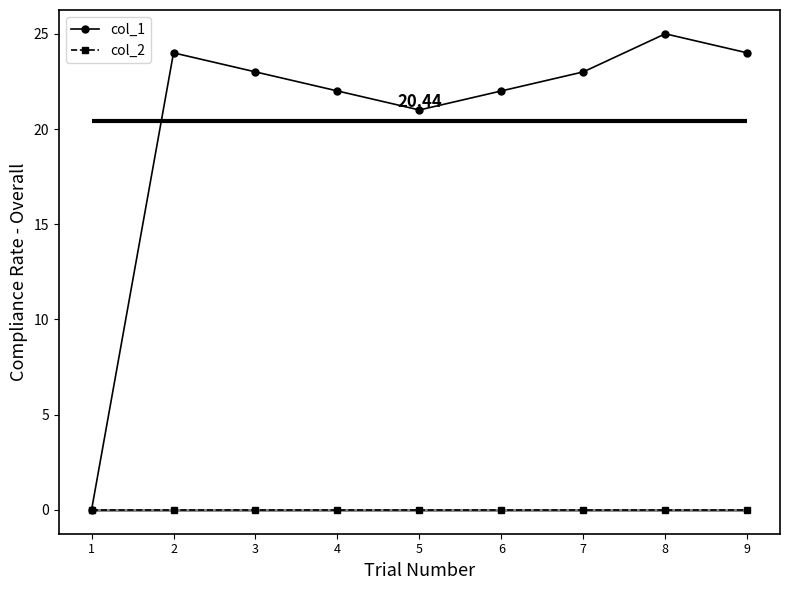

Does the chart have visible grid lines?

No